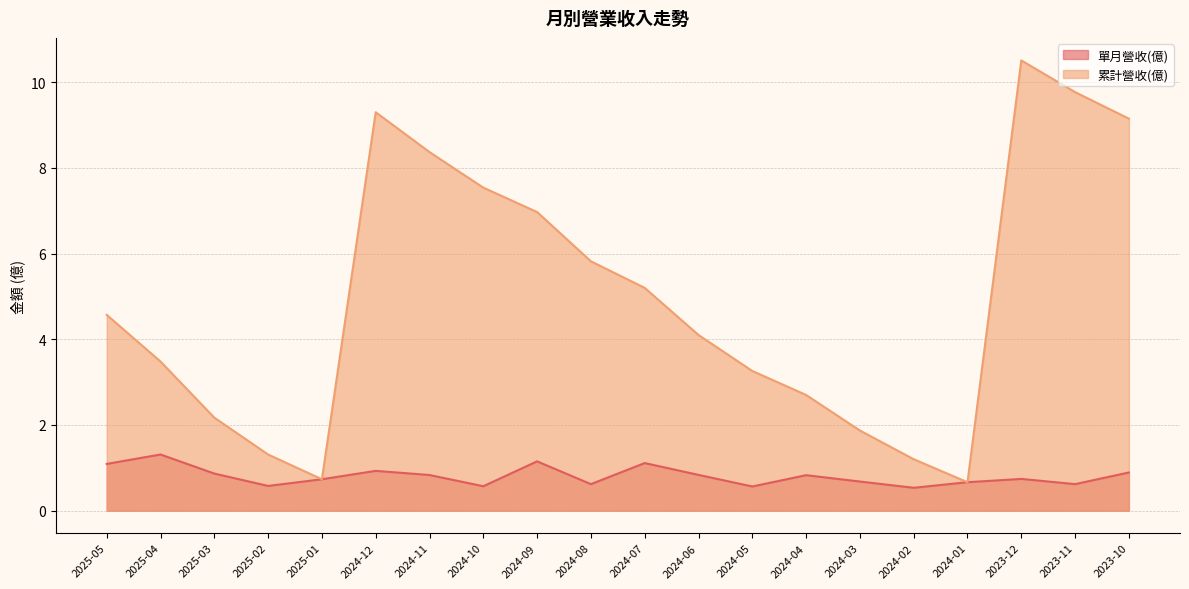

At which label is 累計營收(億) closest to 5?

2024-07